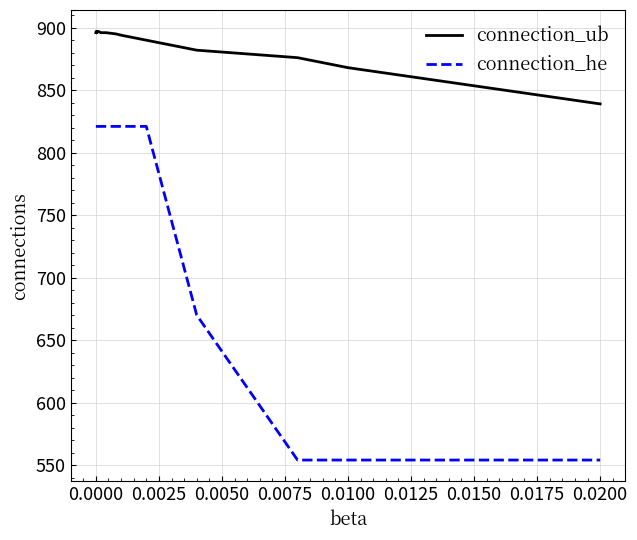

What are all the series names shown in the legend?

connection_ub, connection_he